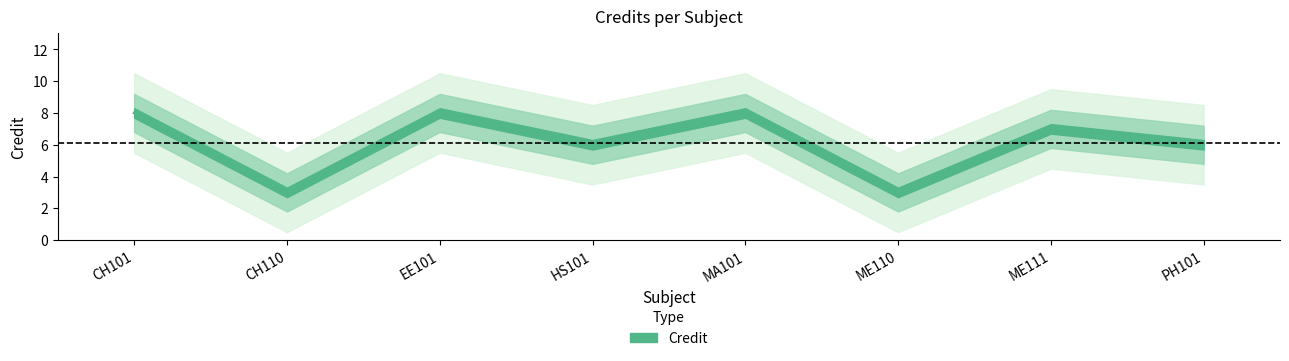

The value at PH101 is 3. True or false?

False